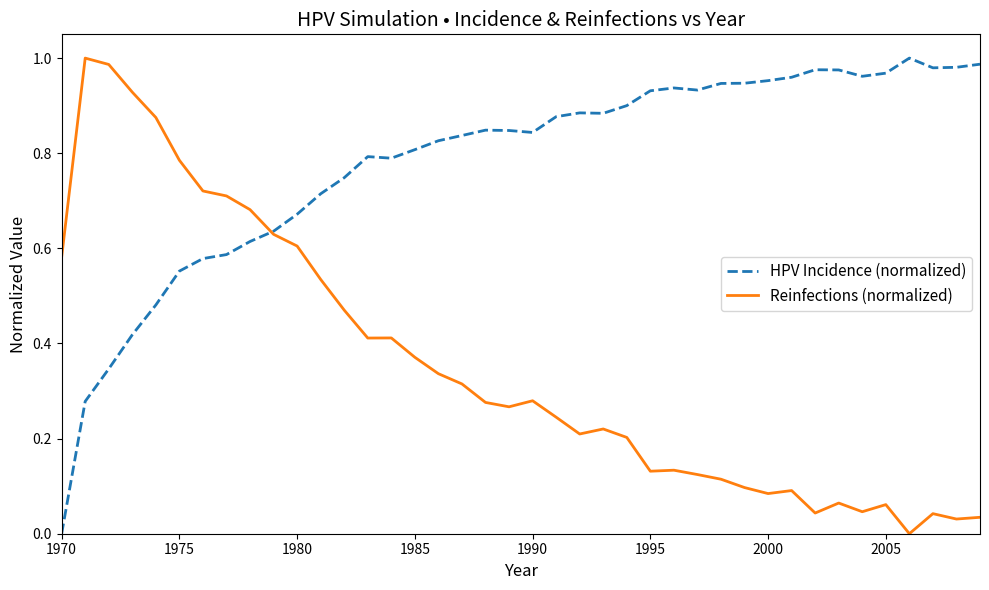

List the series in order of their overall mean, highest first.

HPV Incidence (normalized), Reinfections (normalized)